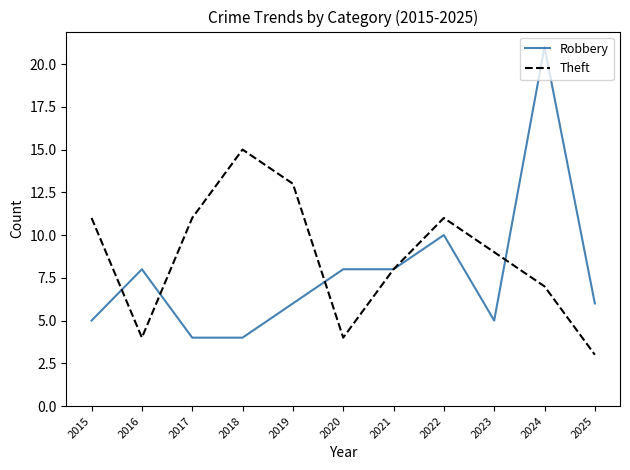

What is the smallest value displayed?

3